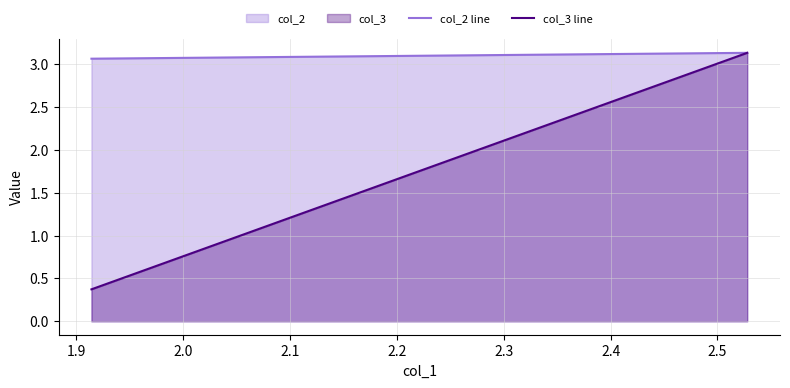

List the series in order of their overall mean, highest first.

col_2, col_3